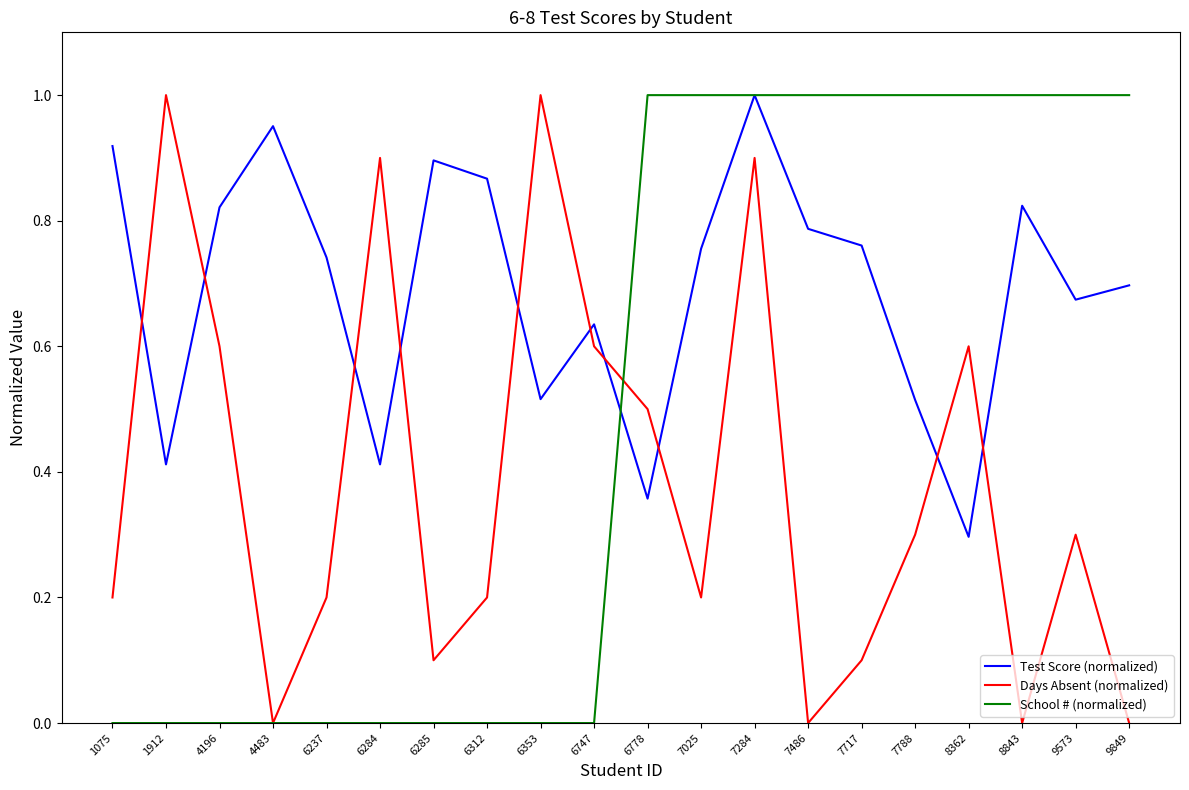

What are all the series names shown in the legend?

Test Score (normalized), Days Absent (normalized), School # (normalized)